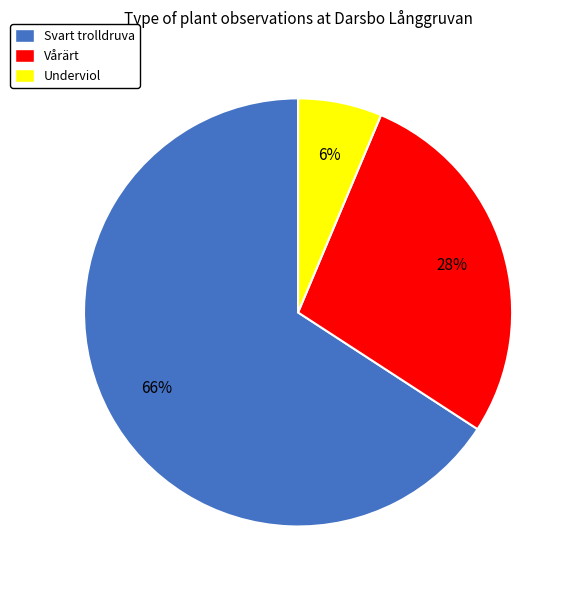

How many segments does this pie chart have?

3